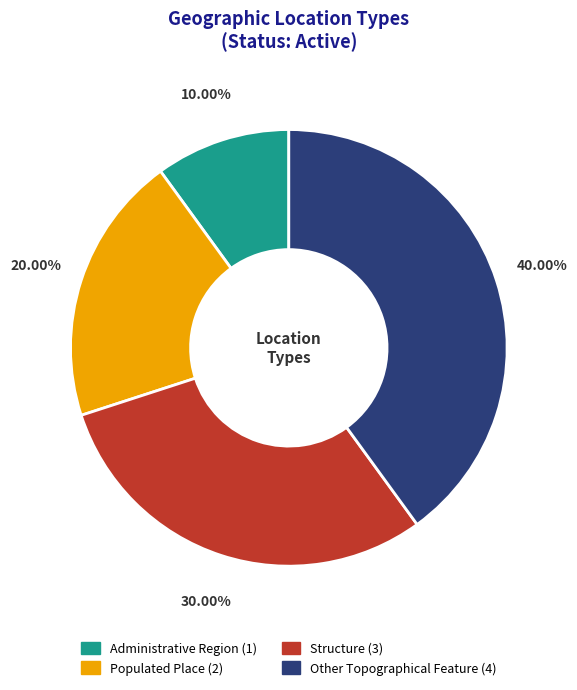

To the nearest percent, what percentage of the pie is Structure?

30%